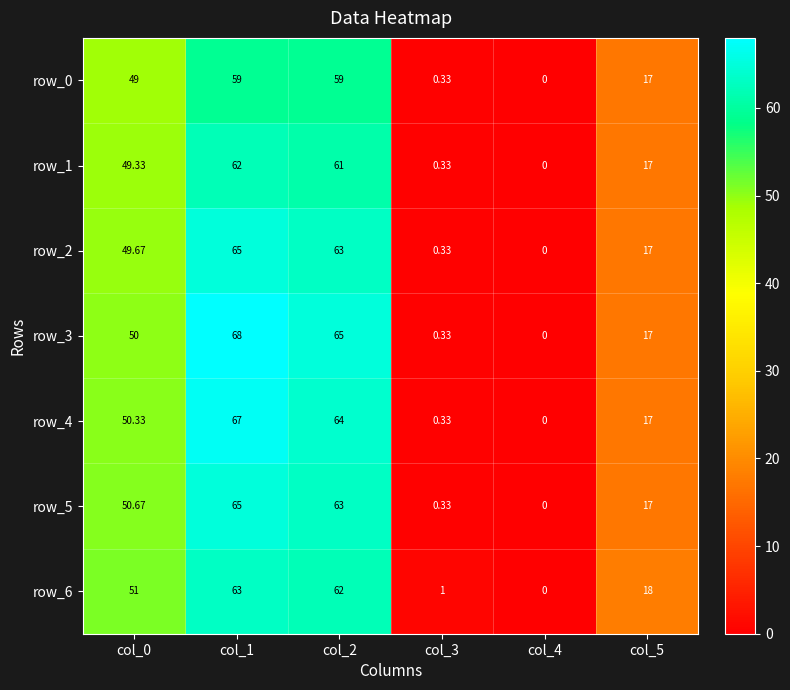

What is the difference between the maximum and minimum values in the row_0 series?

59.0